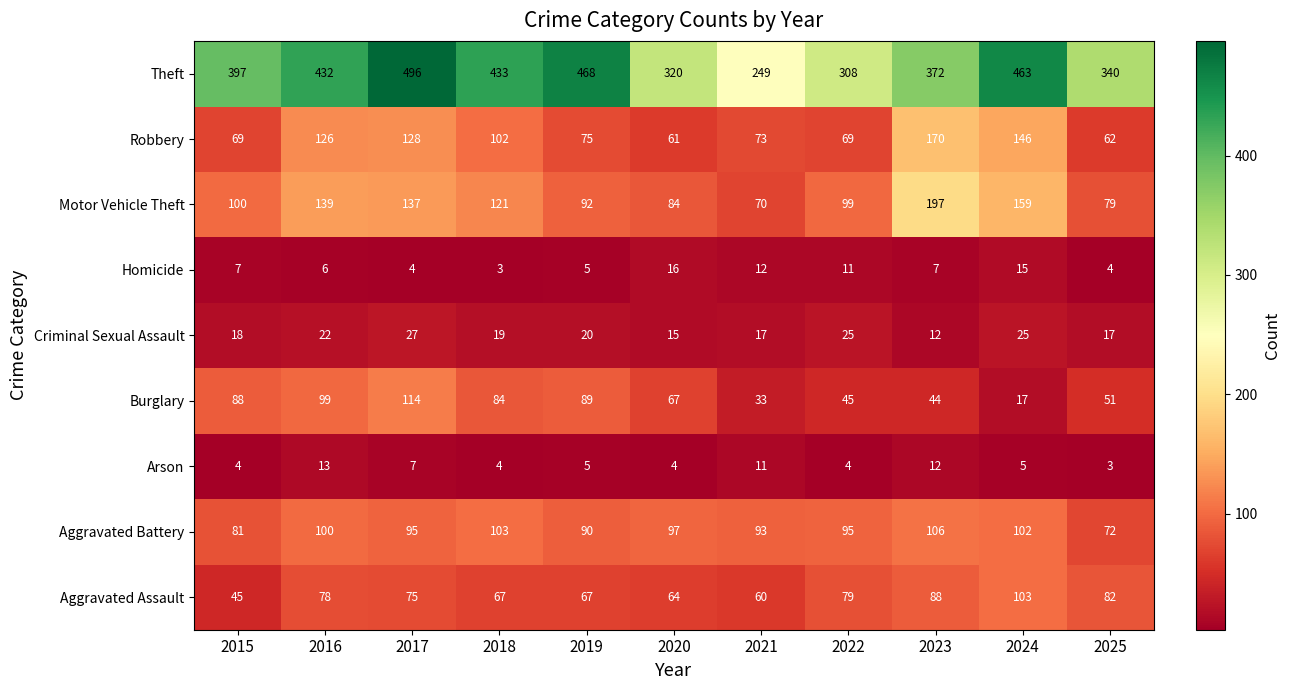

At which category is the sum across all series the highest?

2017